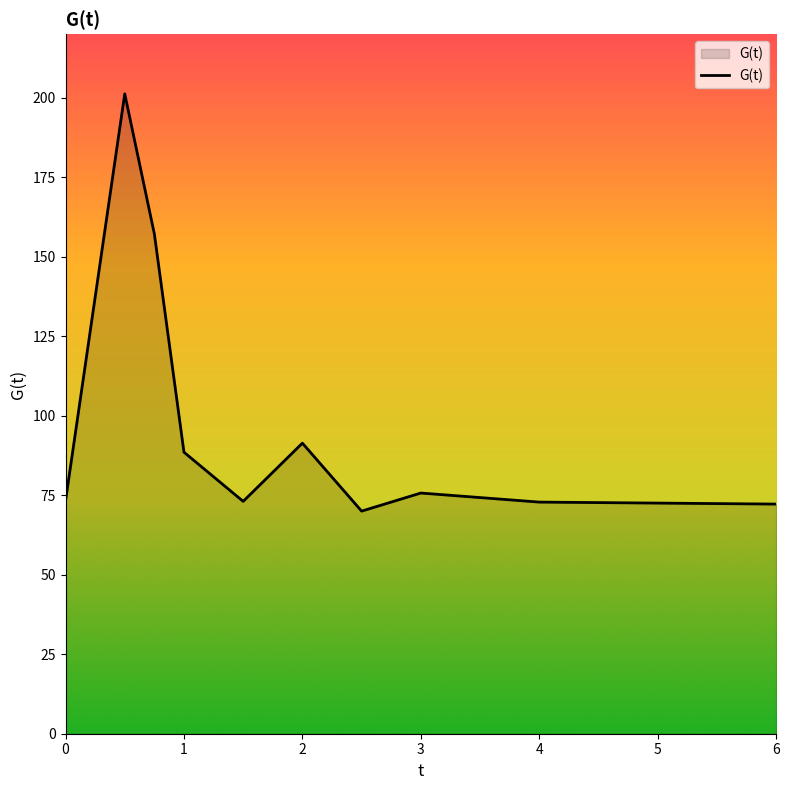

What is the difference between the second highest and second lowest values?

85.0